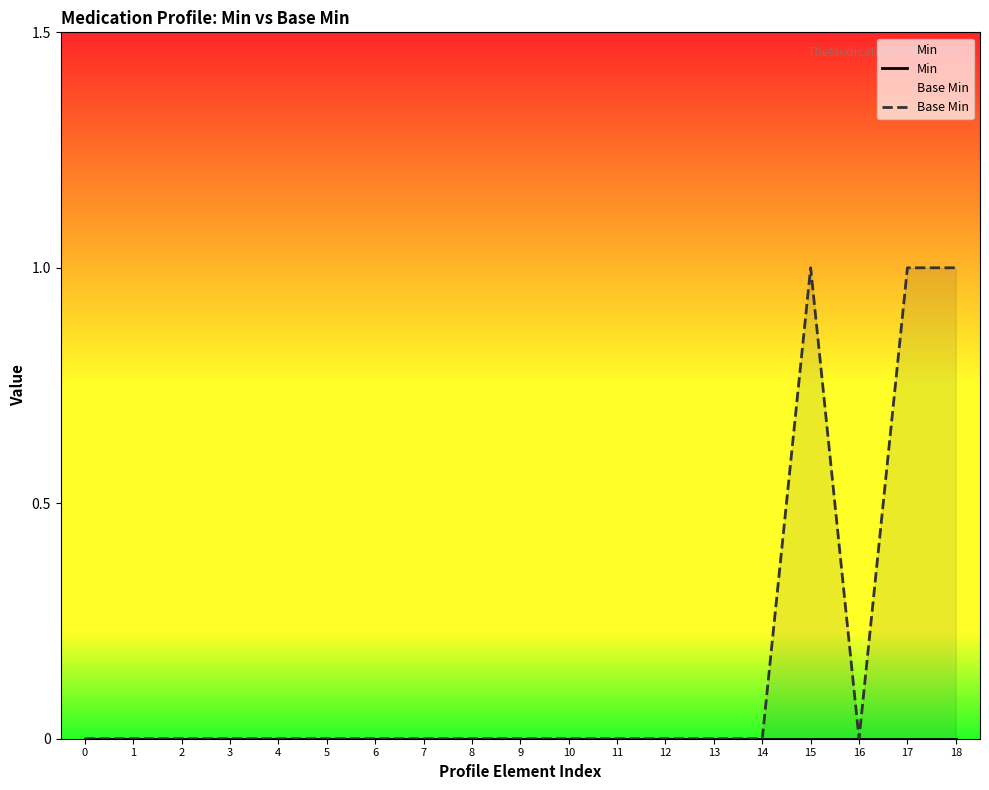

True or false: Base Min has a value of 1 at 15.

False